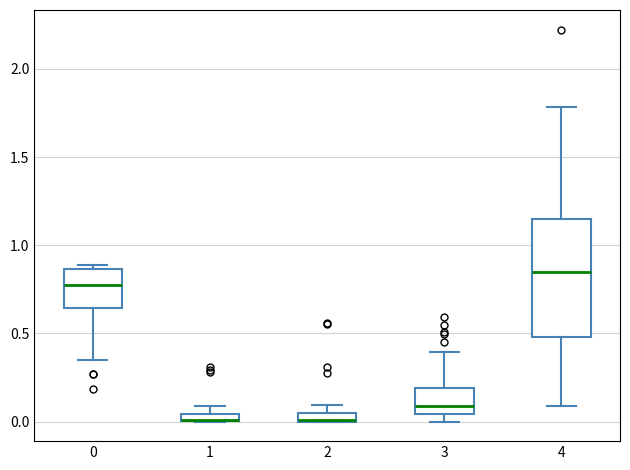

Where is the lower edge of the box at x = 0 on the y-axis? The values are not printed on the chart, so give them approximately, as read against the axis.

0.65